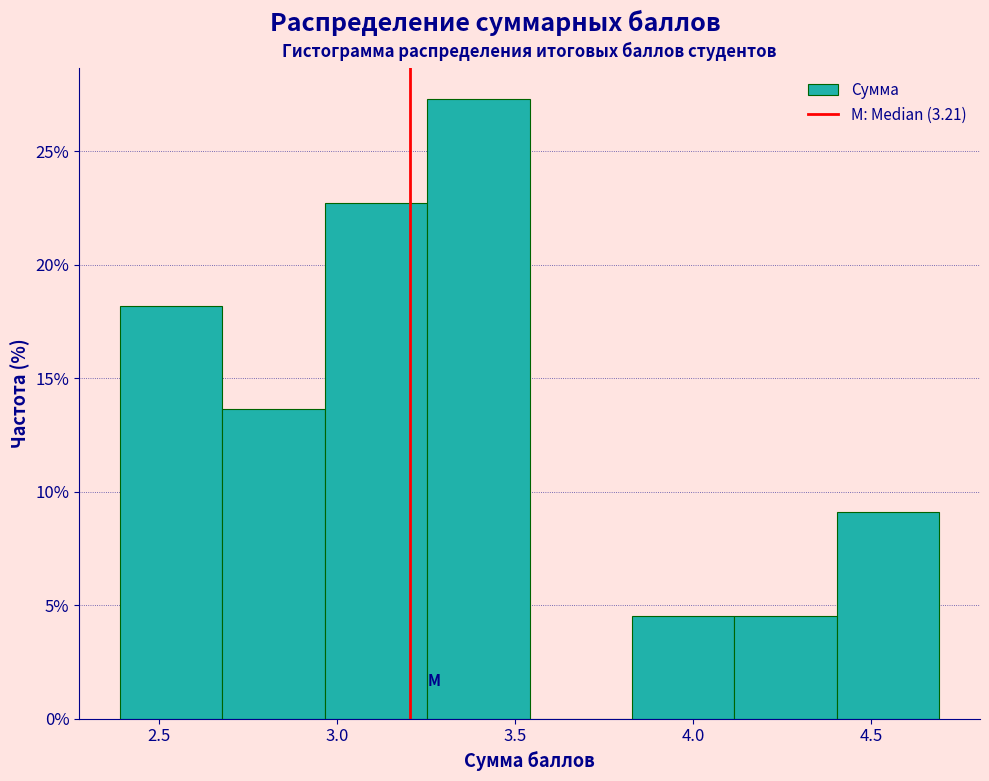

What is the height of the bar covering 2.40 to 2.70 on the x-axis? Neither the bar edges nor the heights are printed on the chart, so give them approximately, as read against the axes.

18.0